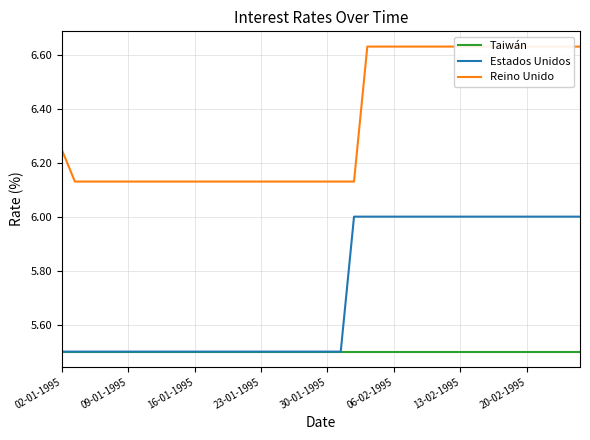

What is the sum of the Reino Unido values at 36 and 18?

12.8